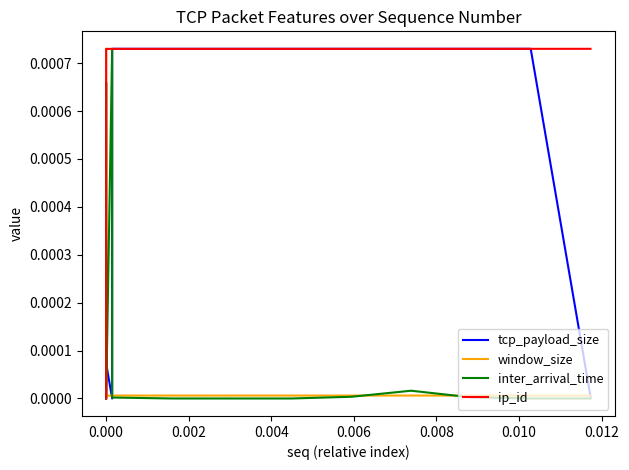

Which series has the widest spread of values?

tcp_payload_size